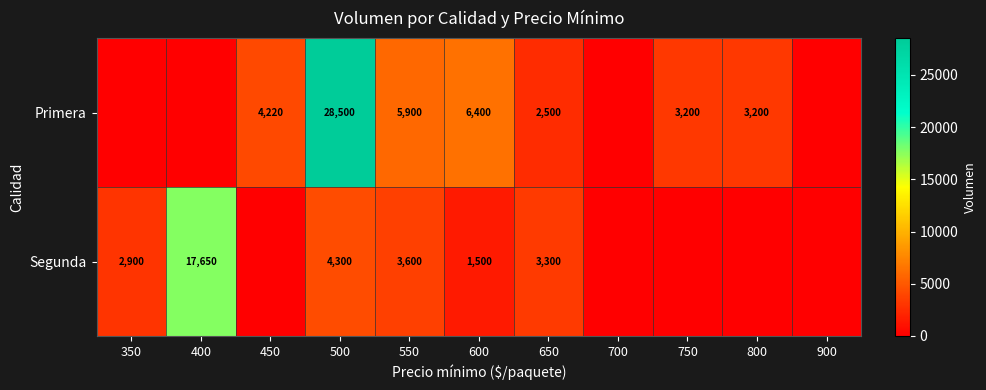

Is it true that Primera equals 43749 at 500?

False